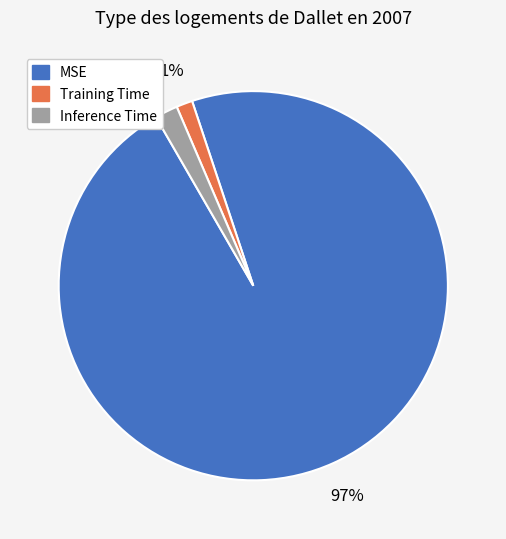

Which slice is the largest?

MSE